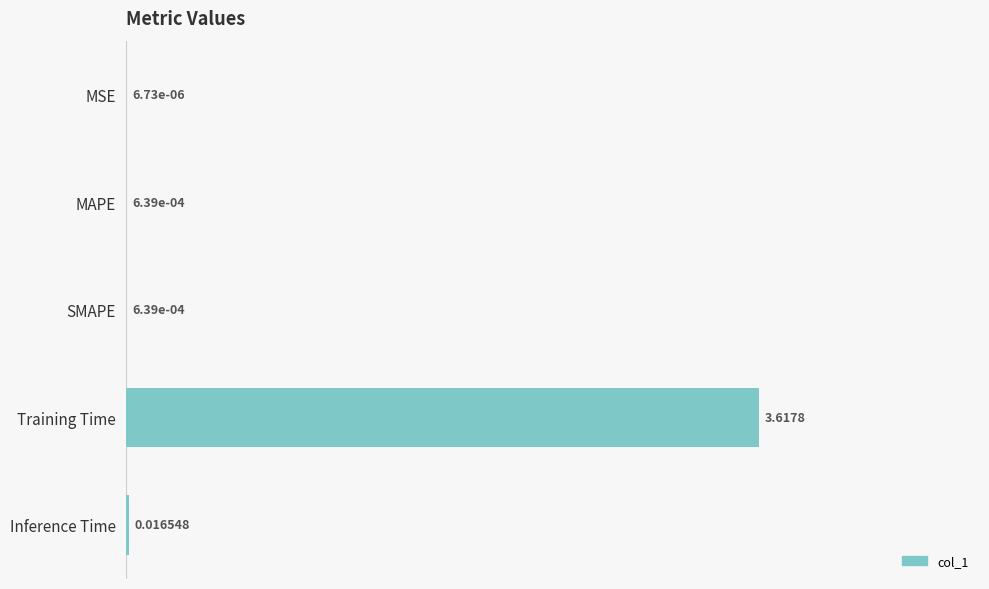

Which label corresponds to the largest value in the chart?

Training Time